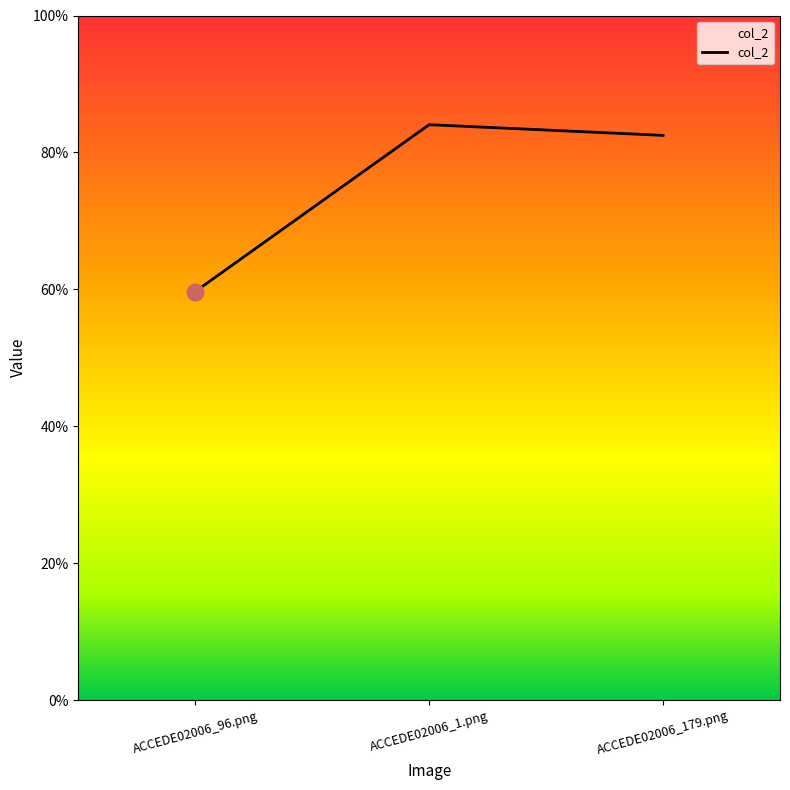

Rank the categories by value from highest to lowest.

ACCEDE02006_1.png, ACCEDE02006_179.png, ACCEDE02006_96.png